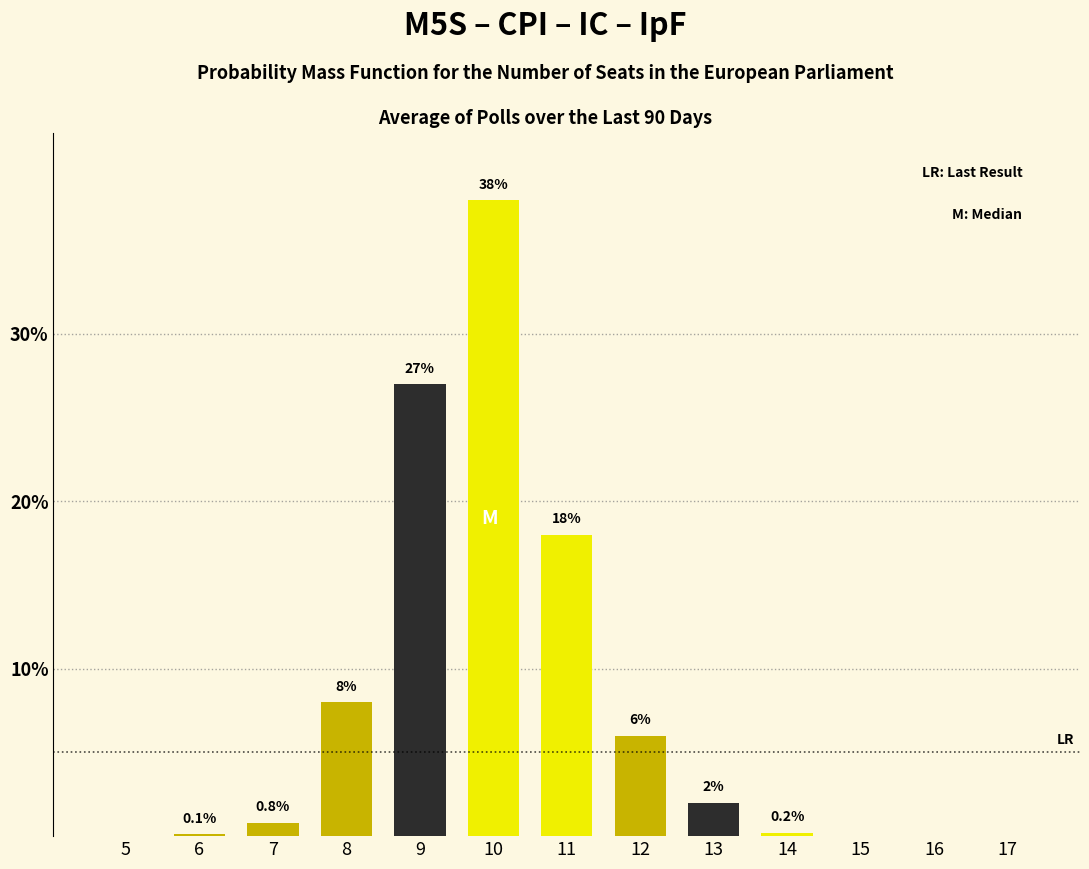

Reading left to right, what are all the values shown in this chart?

5=0.0	6=0.1	7=0.8	8=8.0	9=27.0	10=38.0	11=18.0	12=6.0	13=2.0	14=0.2	15=0.0	16=0.0	17=0.0